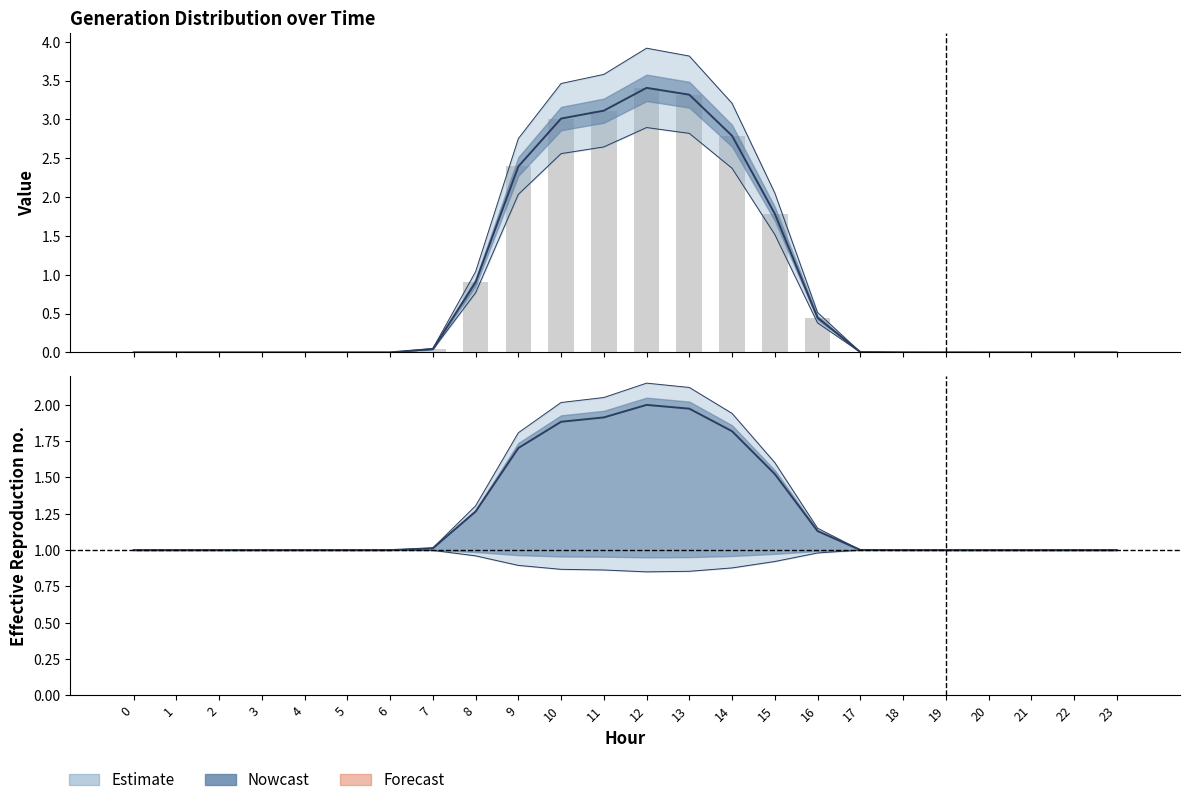

At which category is the sum across all series the highest?

12